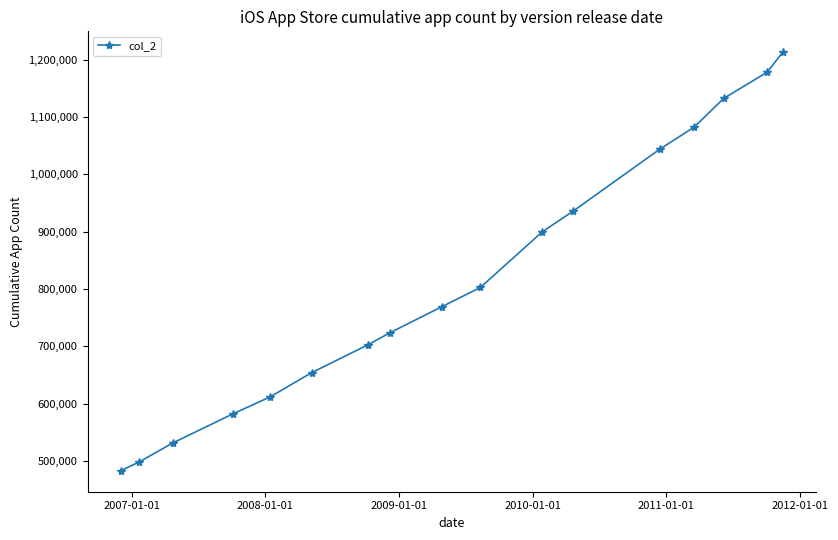

What is the value of the 6th point from the left?

654078